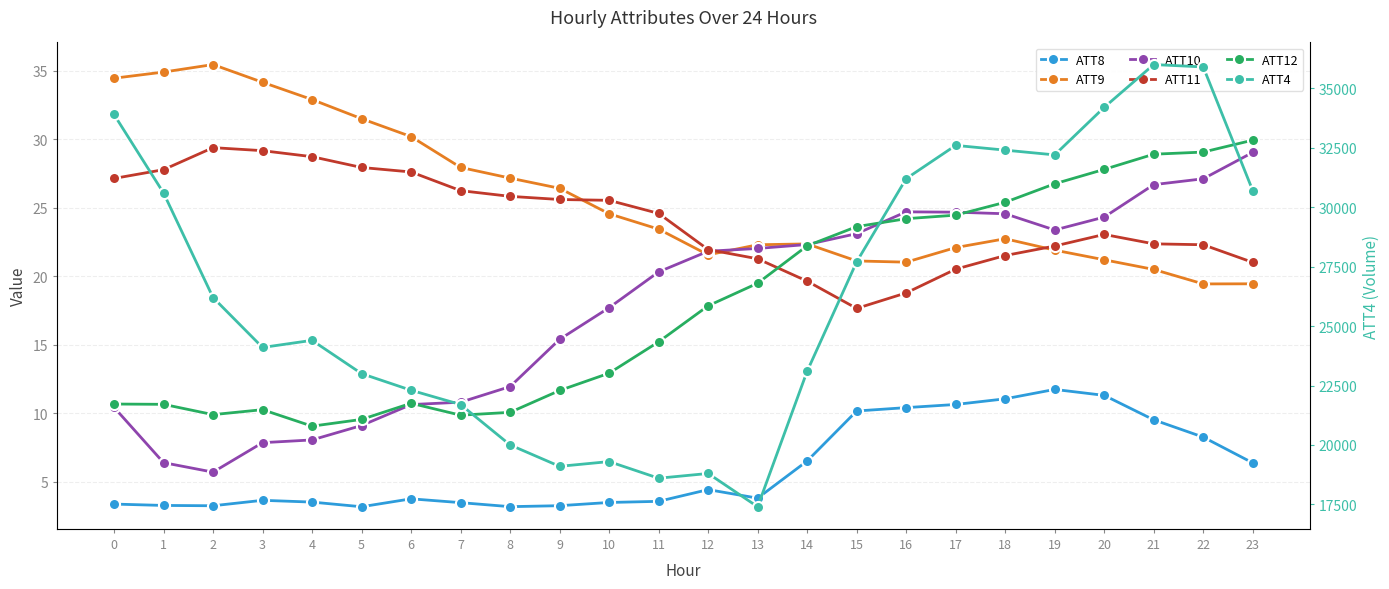

List the series in order of their peak value, lowest first.

ATT8, ATT10, ATT11, ATT12, ATT9, ATT4